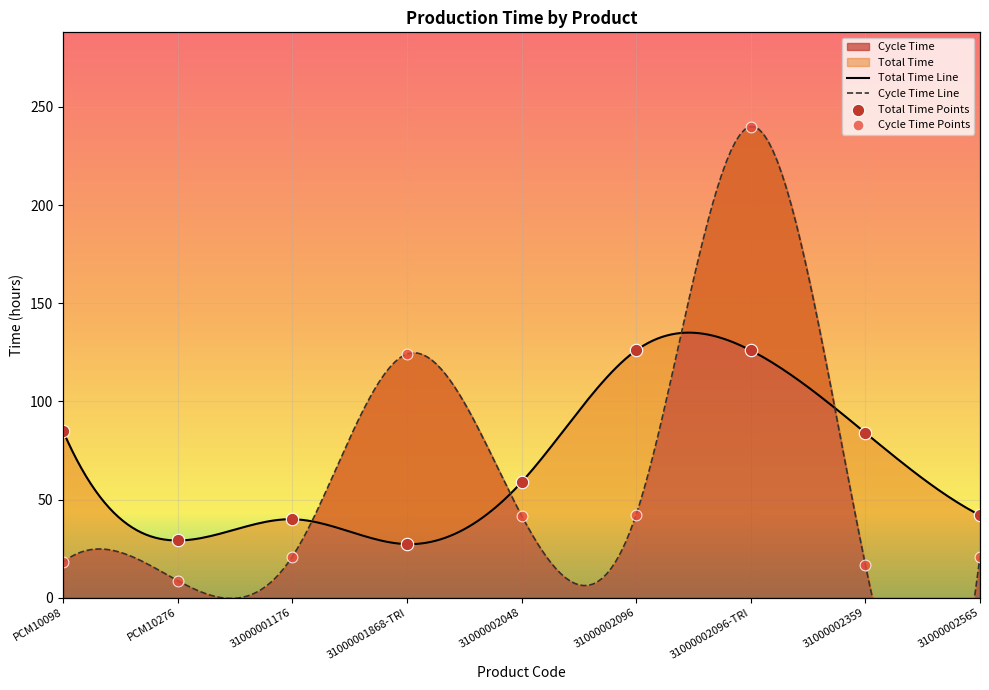

Which series contains the highest Y value?

Cycle Time